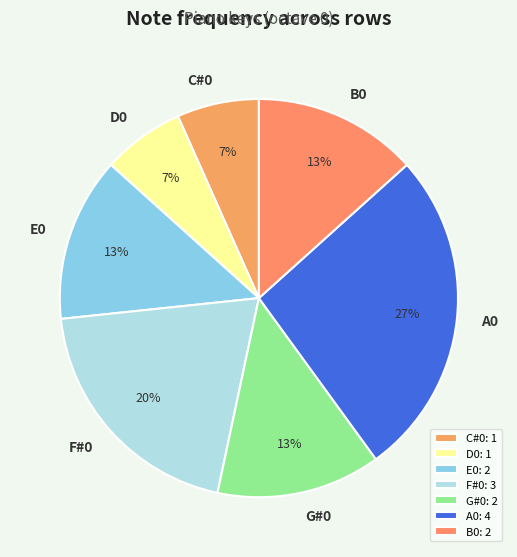

Is there any slice that represents more than half of the pie?

No